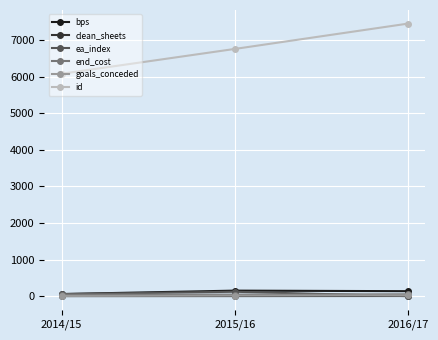

What is the difference between the maximum and minimum values in the clean_sheets series?

3